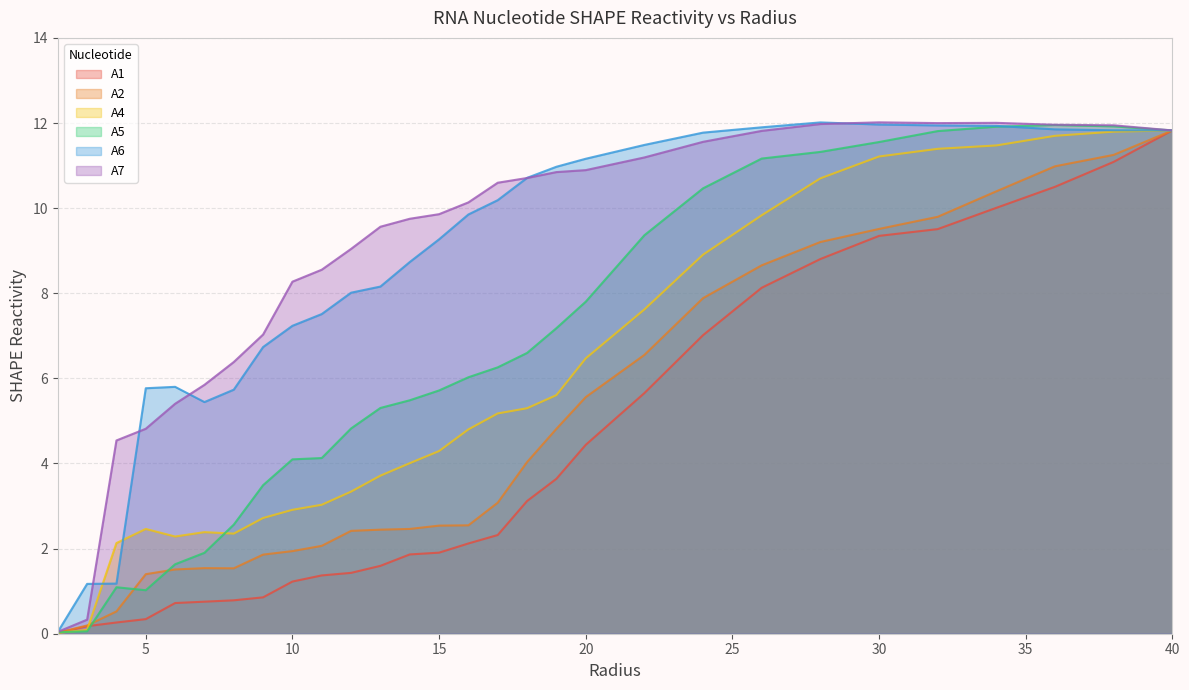

At which category does A4 reach its first local peak?

5